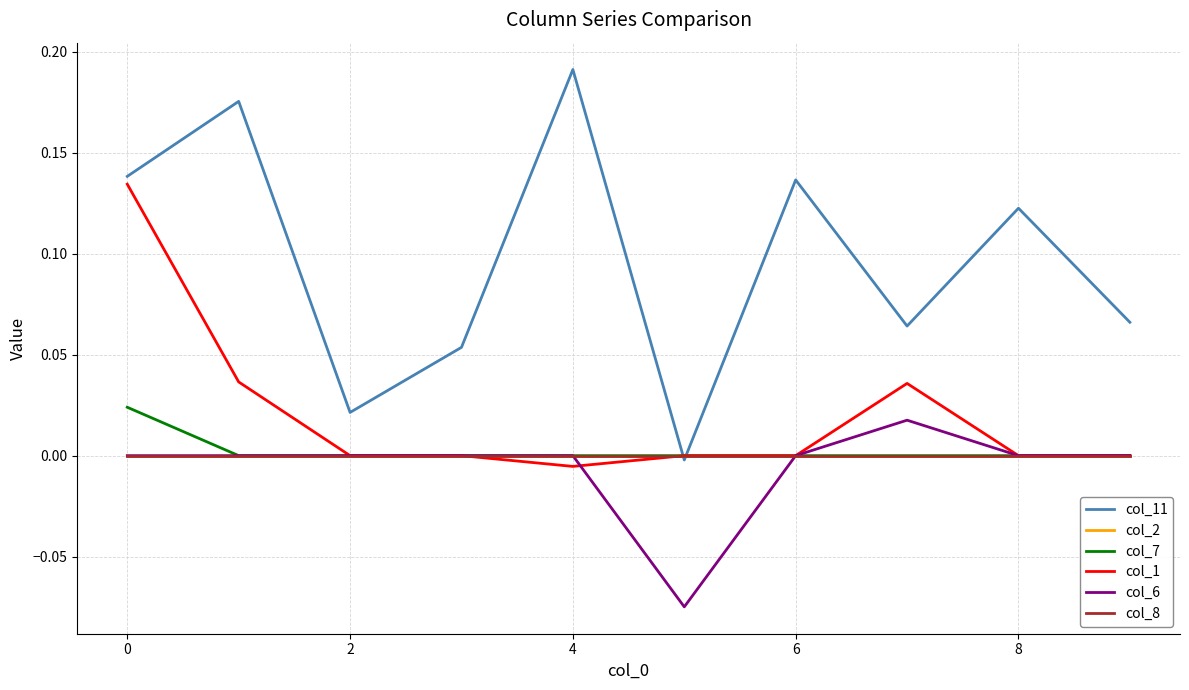

Is this an area chart (filled region under the line)?

No